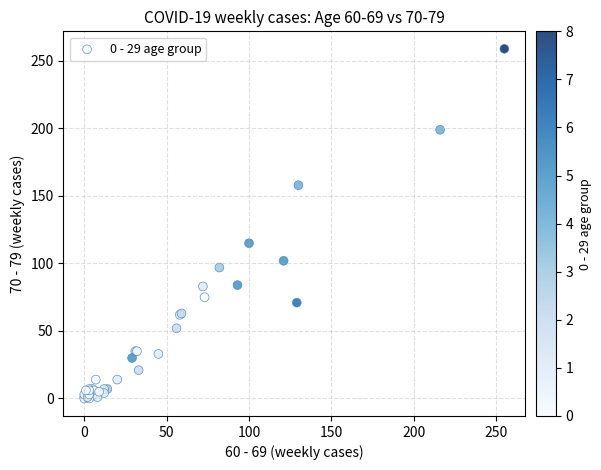

What Y value in the scatter plot is closest to 129?

115